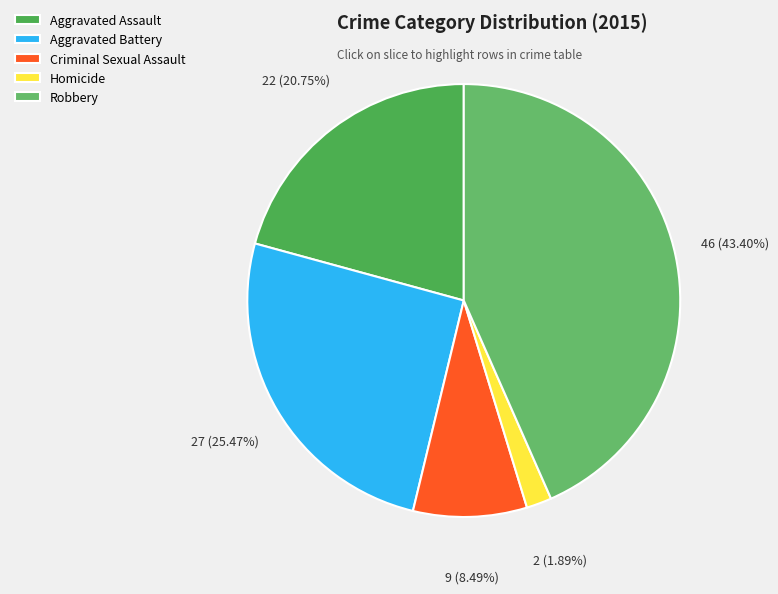

What is the largest slice in the pie chart?

Robbery